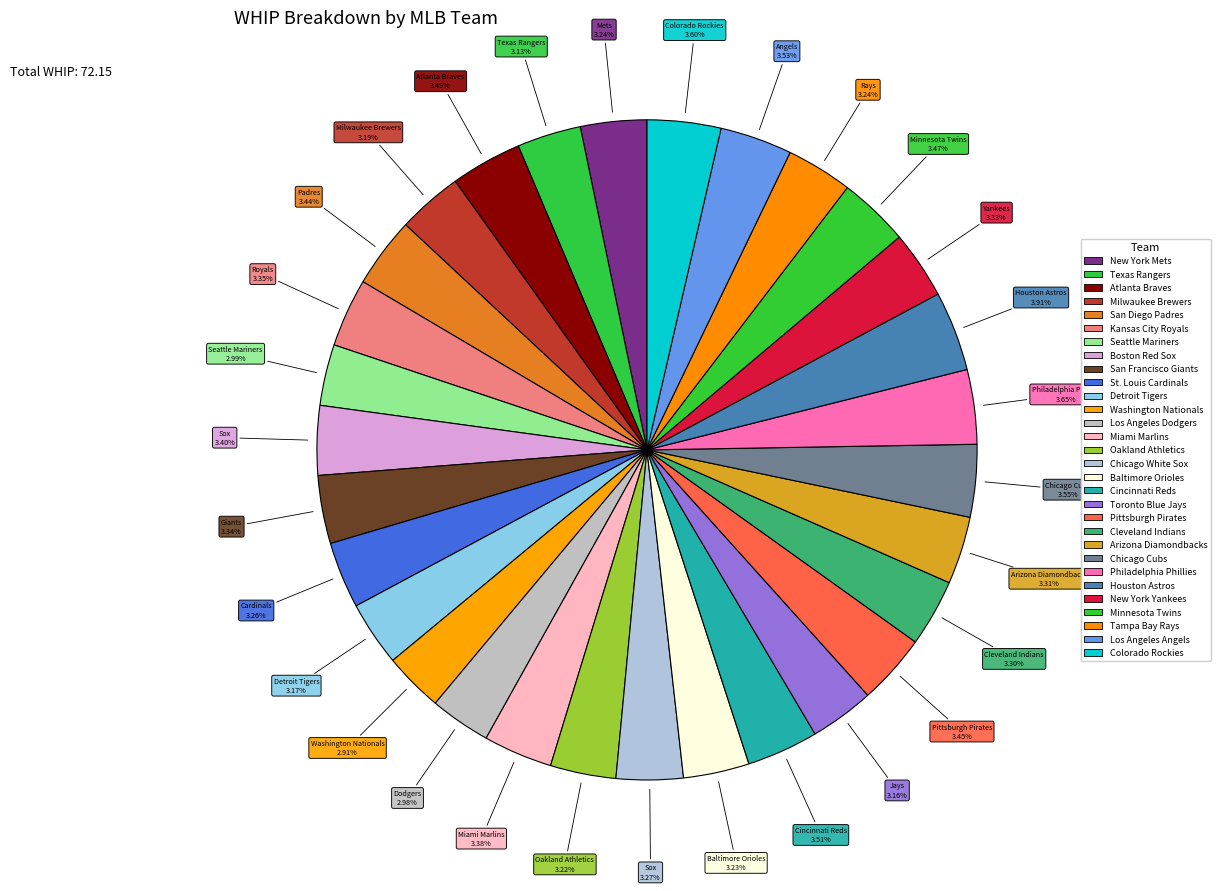

How many slices are in this pie chart?

30